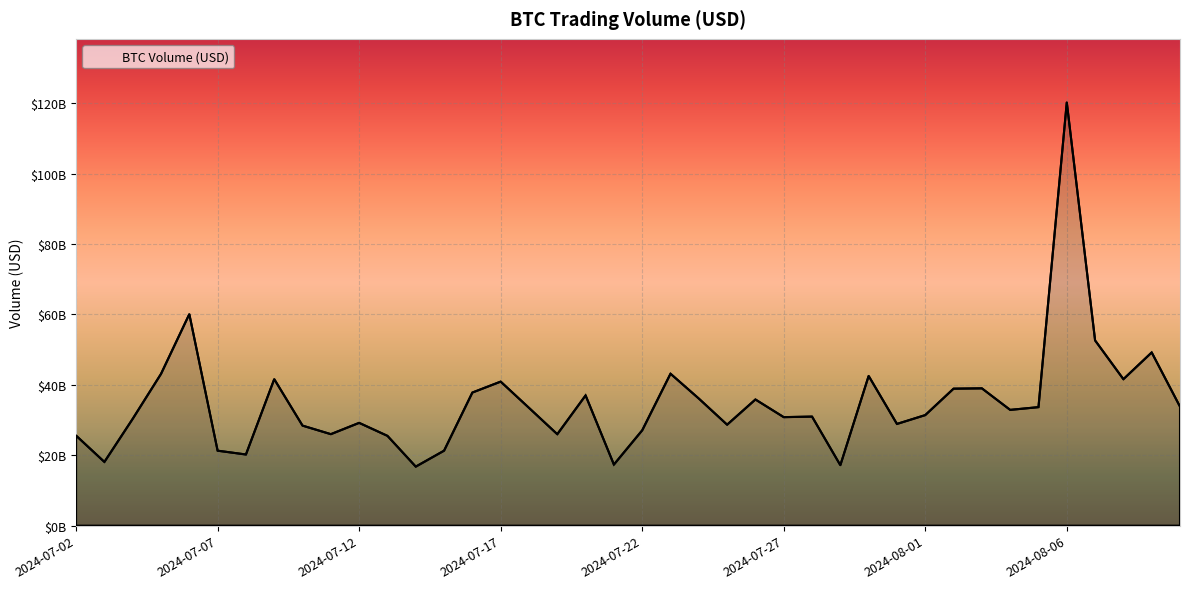

Reading left to right, transcribe all the data shown in this chart.

25573074910.7	18100530101.7	30348692427.0	43112005394.9	60081357583.3	21293913670.9	20211914621.3	41614266908.3	28413854577.3	25987656347.3	29196653598.8	25504482306.2	16765547593.2	21295520563.7	37810068492.9	40914441633.1	33459451713.6	25976148878.6	36994610752.2	17353396168.0	27078771828.0	43157593651.8	36100536095.2	28680123269.7	35836896135.5	30821370069.2	30976752616.8	17175244020.4	42529043667.5	28892376510.7	31403681581.2	38911302447.6	39004321616.4	32885545023.7	33664501541.5	120245972389.4	52620100833.5	41605918903.4	49201548320.3	33804208928.5